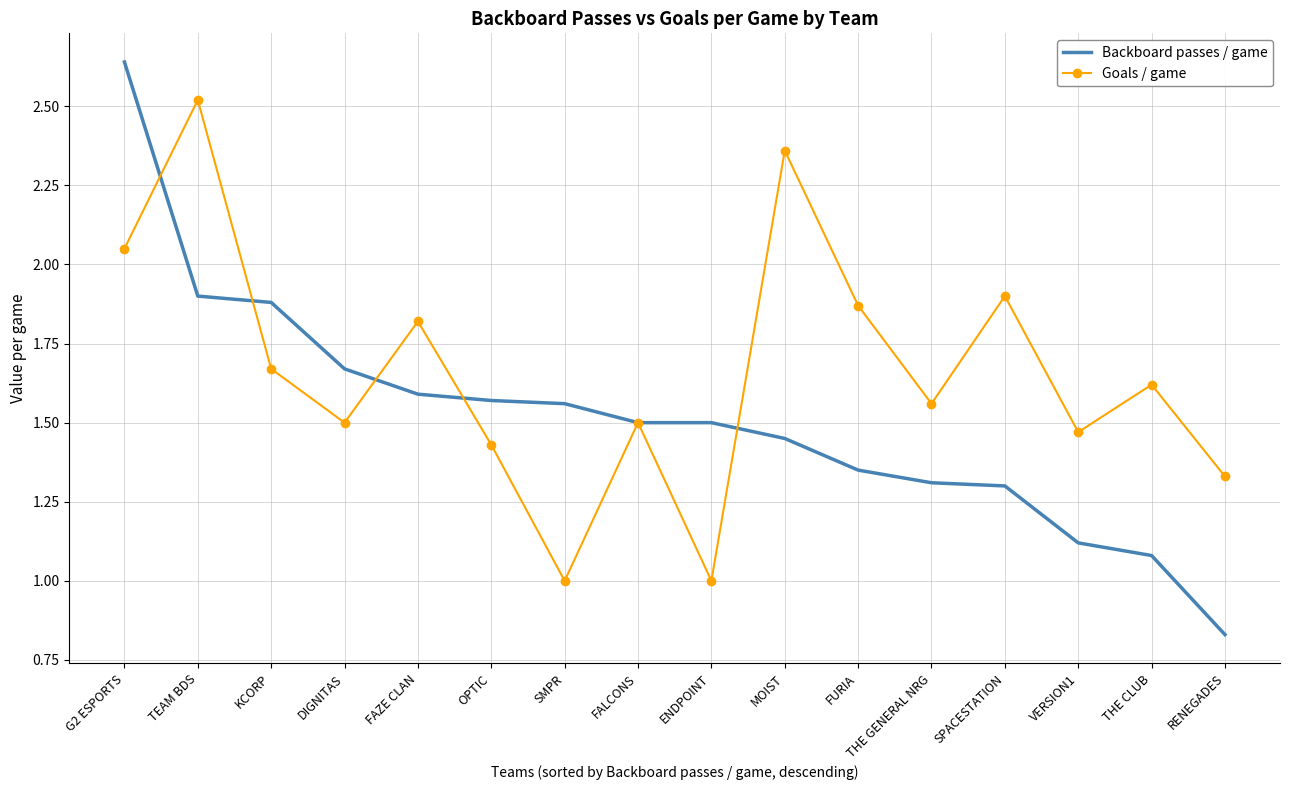

What is the total value across all series at SPACESTATION?

3.2